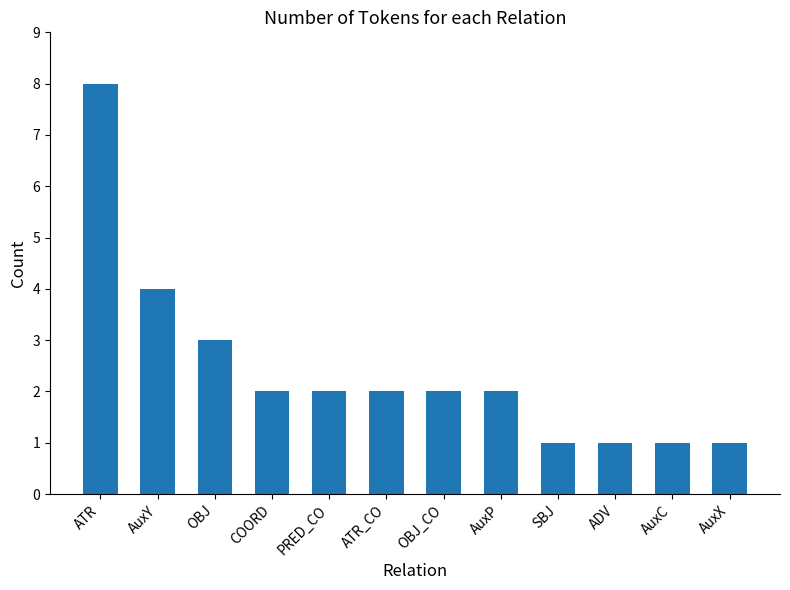

Which label corresponds to the largest value in the chart?

ATR